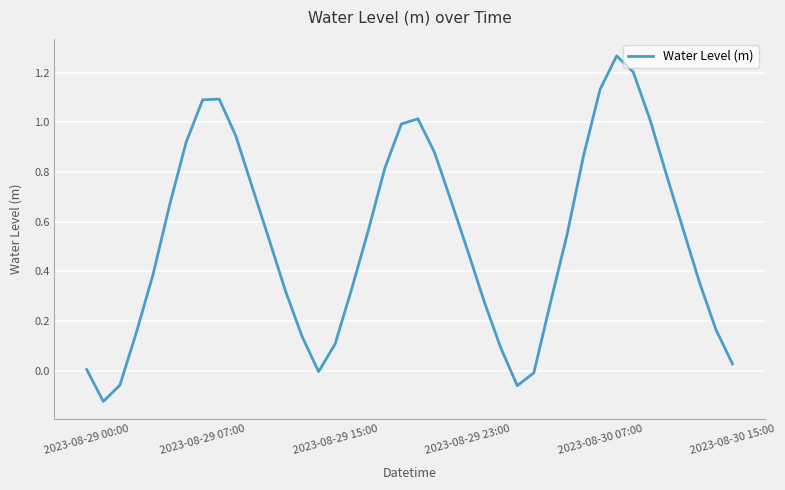

True or false: the data has more than 0 interior local peaks.

True